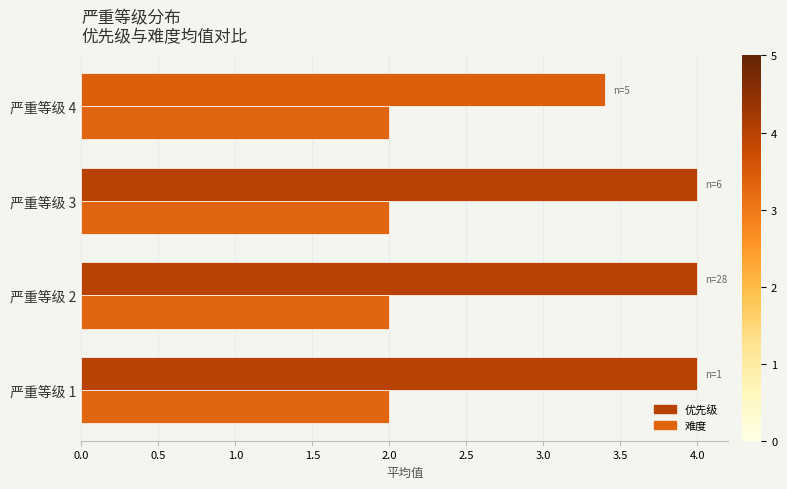

The 难度 series shows 2.0 at 严重等级 1. True or false?

True